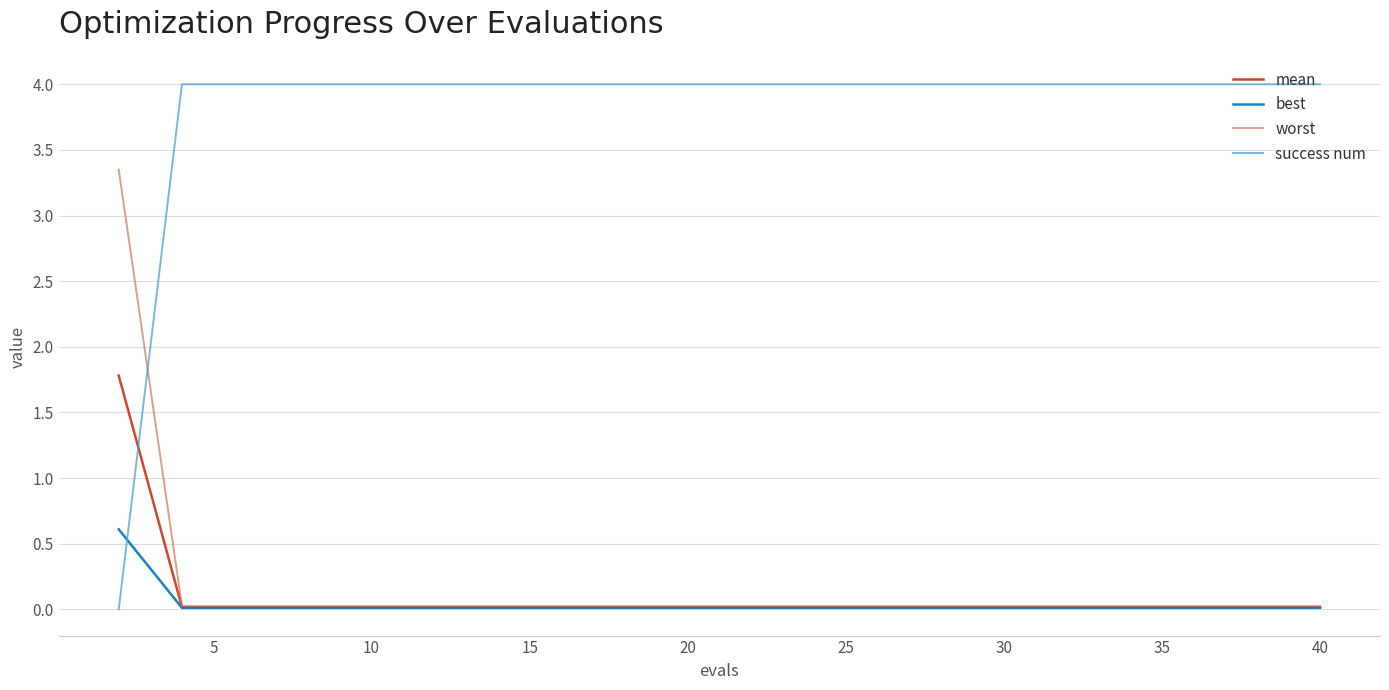

How many times do mean and success num cross each other?

1